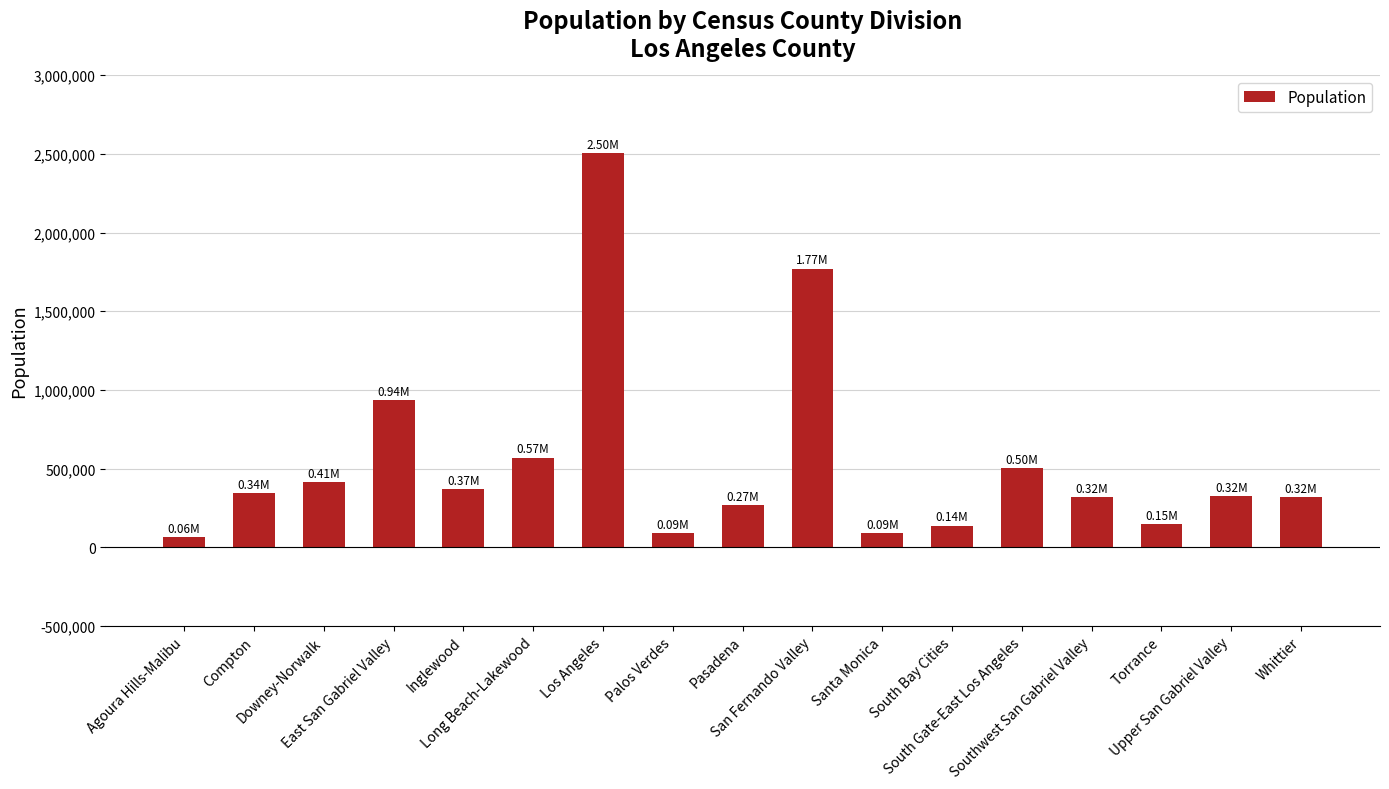

What is the difference between the second highest and second lowest values?

1681809